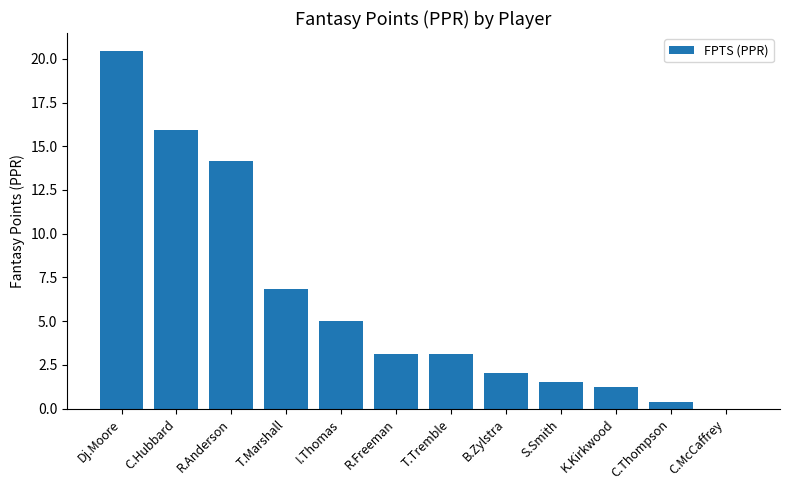

Count the number of categories in the chart.

12